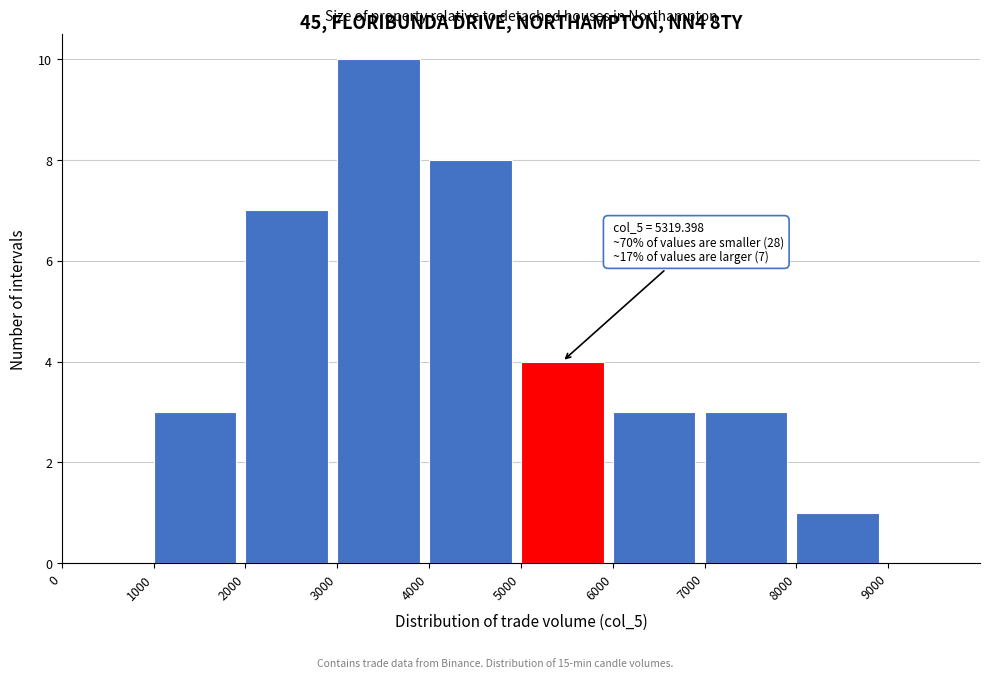

Which range on the x-axis has the tallest bar?

3000 to 4000